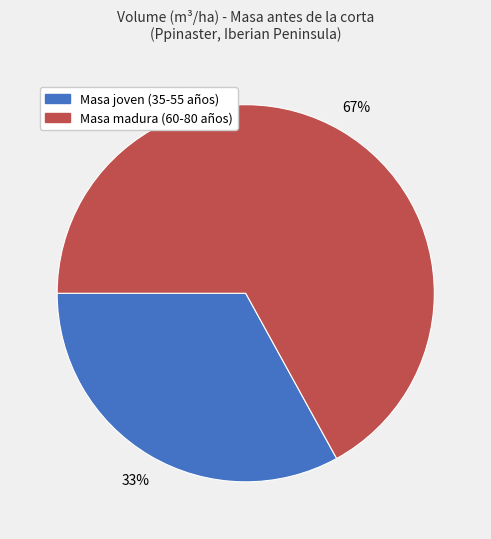

To the nearest percent, what is the average slice percentage?

50%